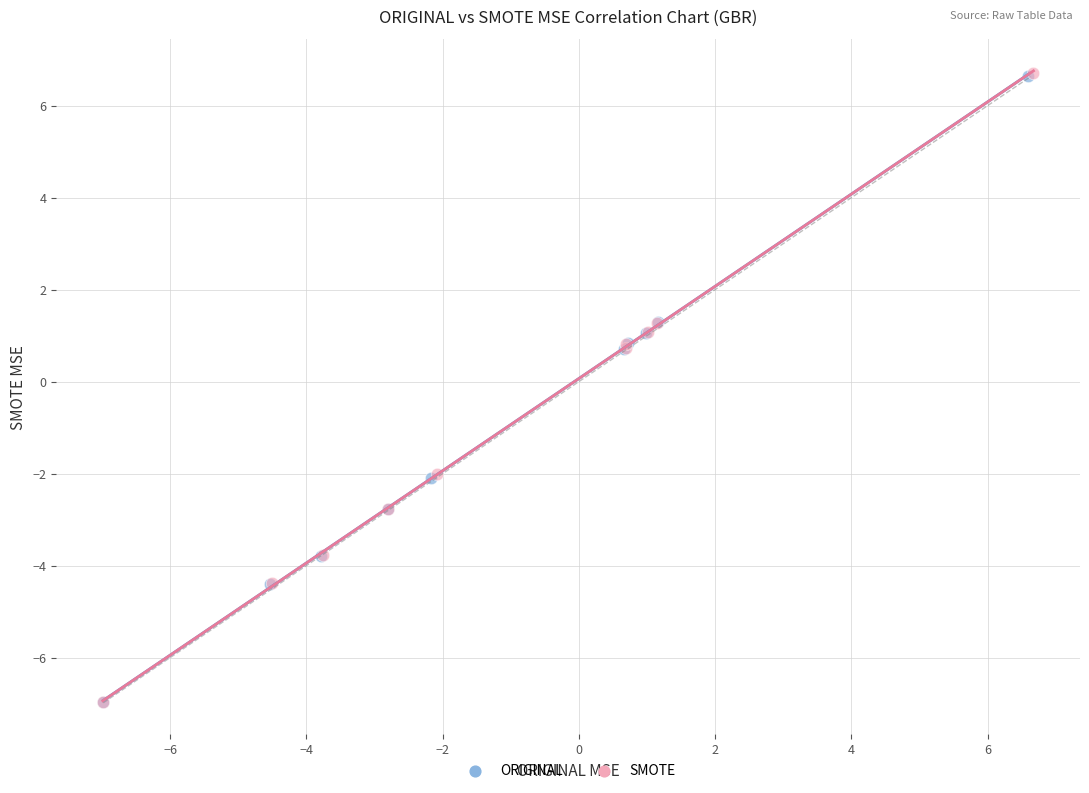

Which series has the widest spread of Y values?

SMOTE